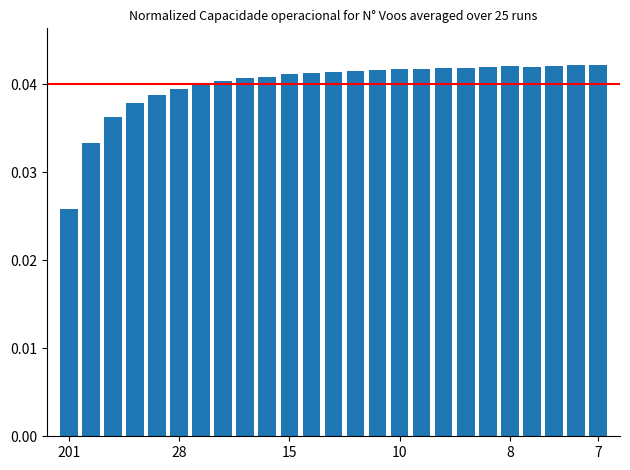

What is the sum of all values?

1.0